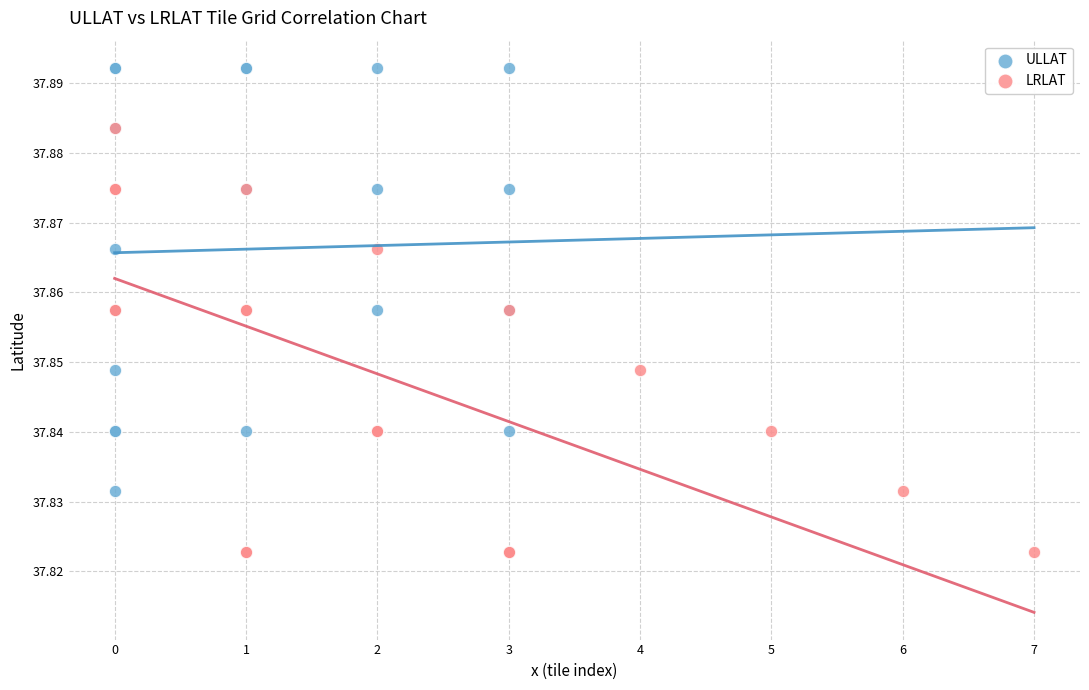

Which series contains the lowest Y value?

LRLAT